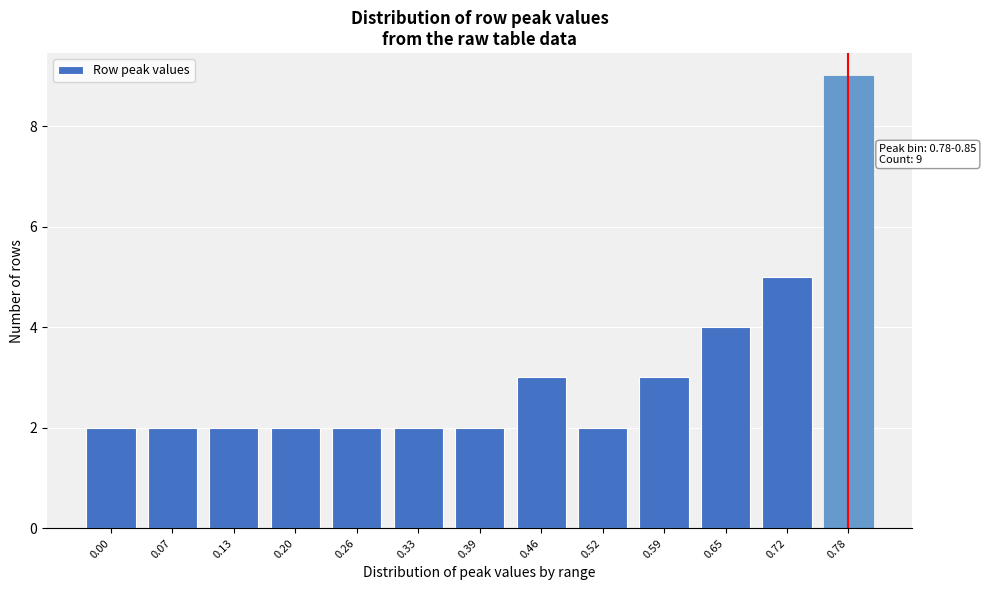

Reading right to left, what are all the values shown in this chart?

0.78=9	0.72=5	0.65=4	0.59=3	0.52=2	0.46=3	0.39=2	0.33=2	0.26=2	0.20=2	0.13=2	0.07=2	0.00=2